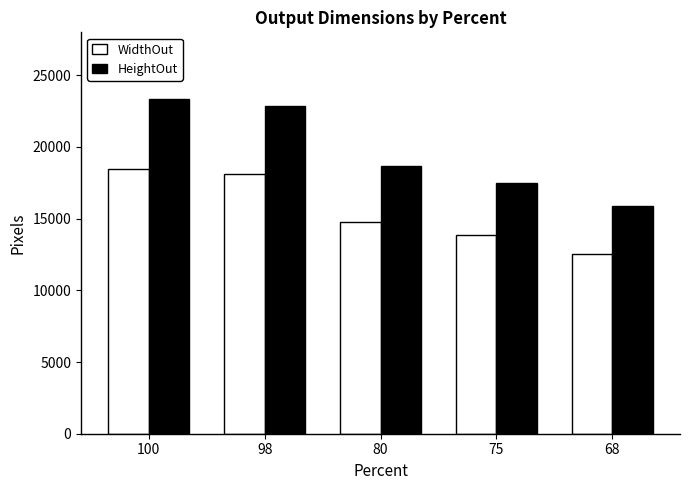

What is the total value across all series at 98?

40956.2